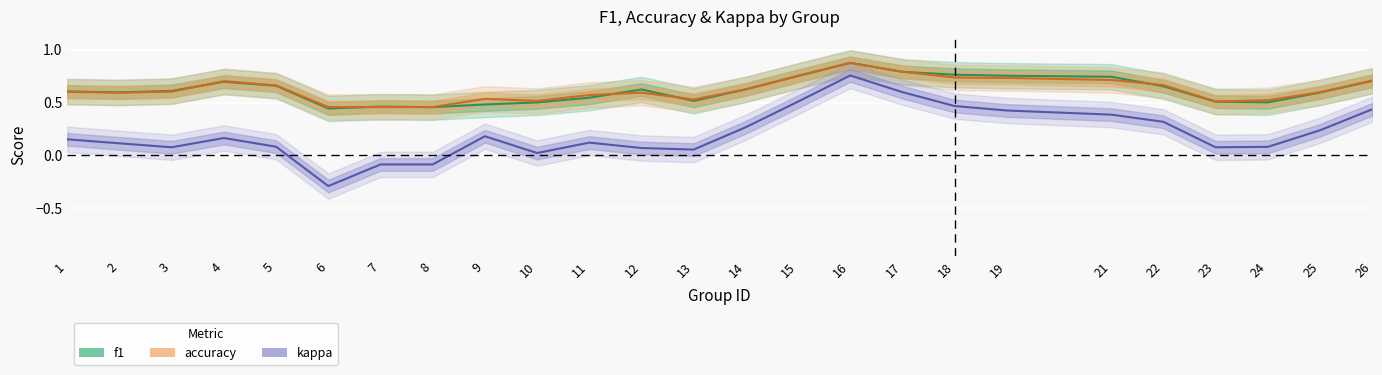

What are all the series names shown in the legend?

f1, accuracy, kappa